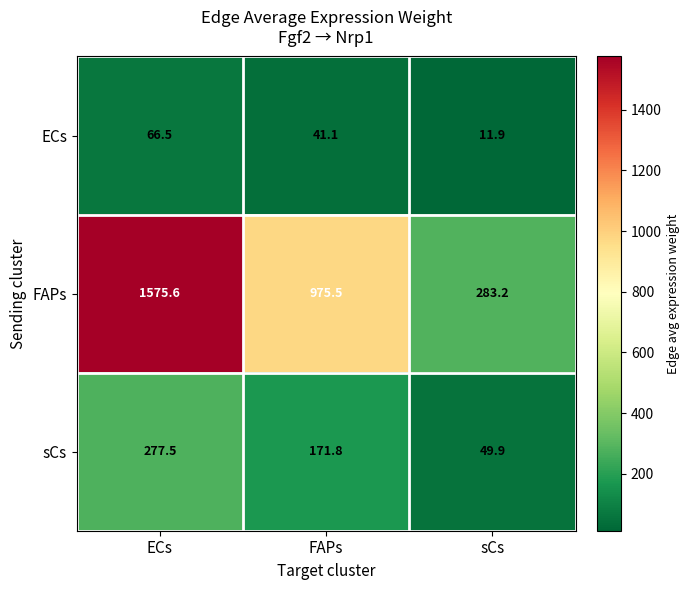

List the series in order of their peak value, lowest first.

ECs, sCs, FAPs